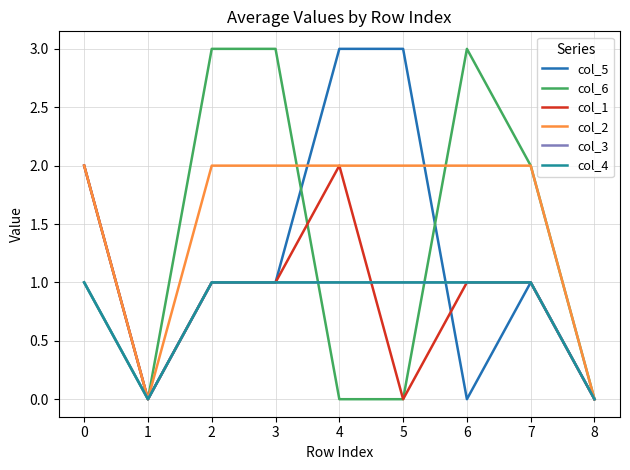

Is this an area chart (filled region under the line)?

No